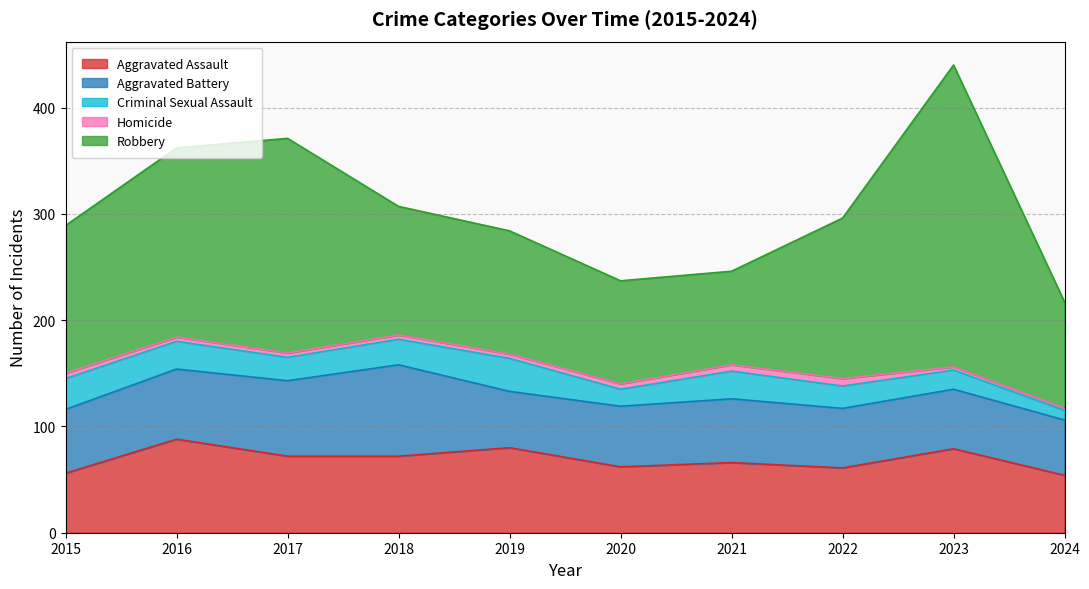

True or false: Homicide has more than 0 points higher than both neighbors.

True